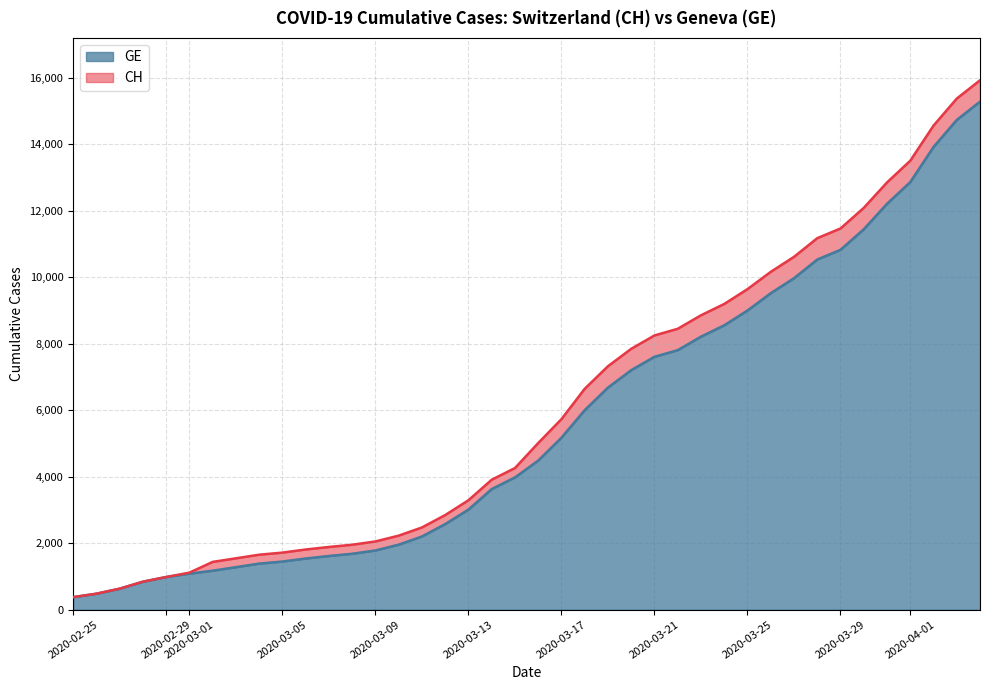

The GE series shows 10825 at 2020-03-29. True or false?

True